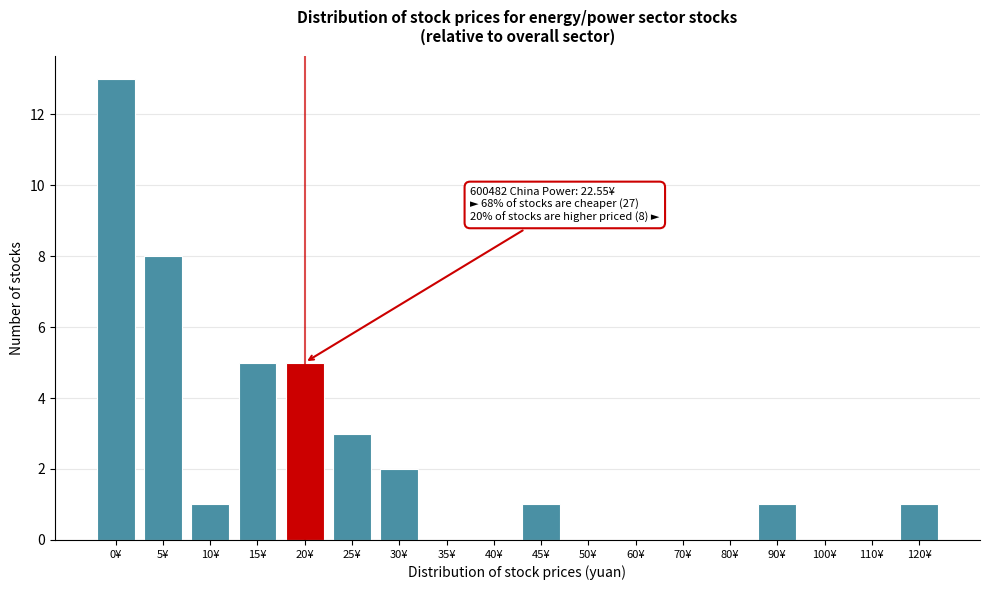

Reading left to right, list all the values displayed in this chart.

0¥=13	5¥=8	10¥=1	15¥=5	20¥=5	25¥=3	30¥=2	35¥=0	40¥=0	45¥=1	50¥=0	60¥=0	70¥=0	80¥=0	90¥=1	100¥=0	110¥=0	120¥=1